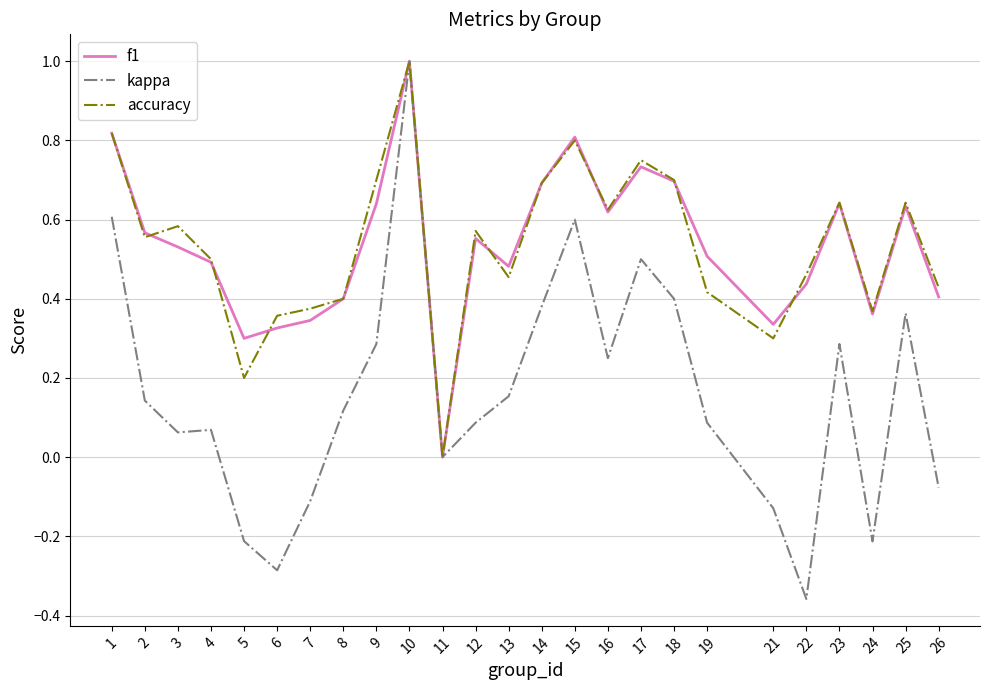

At which category does the chart reach its peak across all series?

10